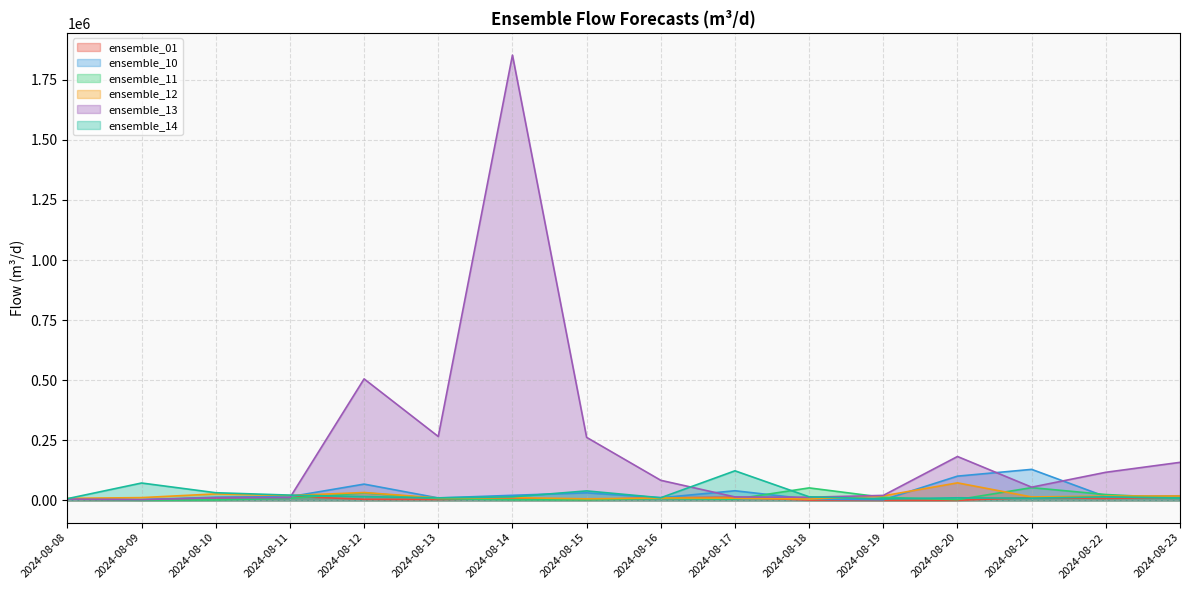

At which category does ensemble_14 reach its first local valley?

2024-08-13